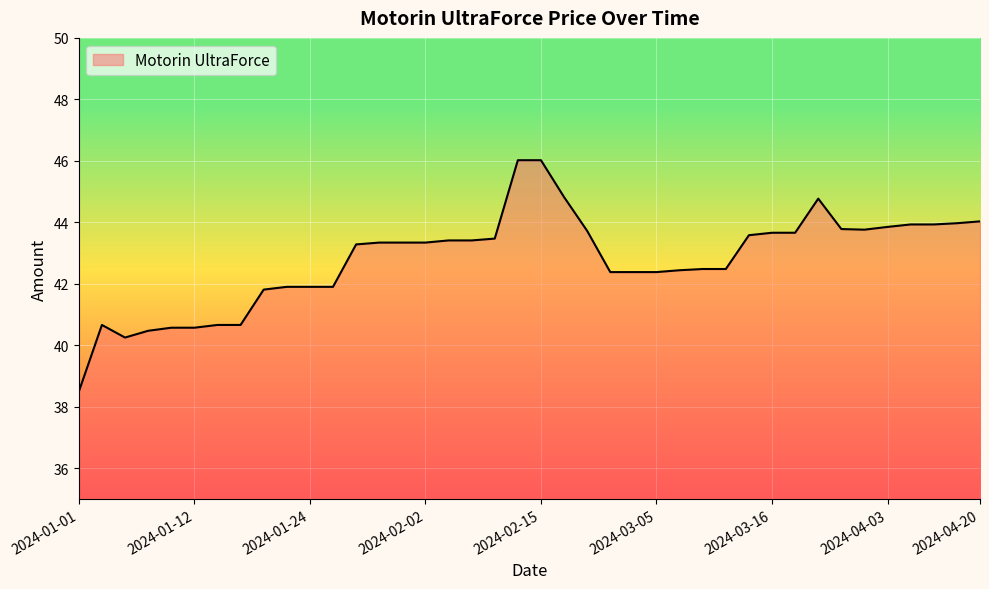

What is the smallest value displayed?

38.5